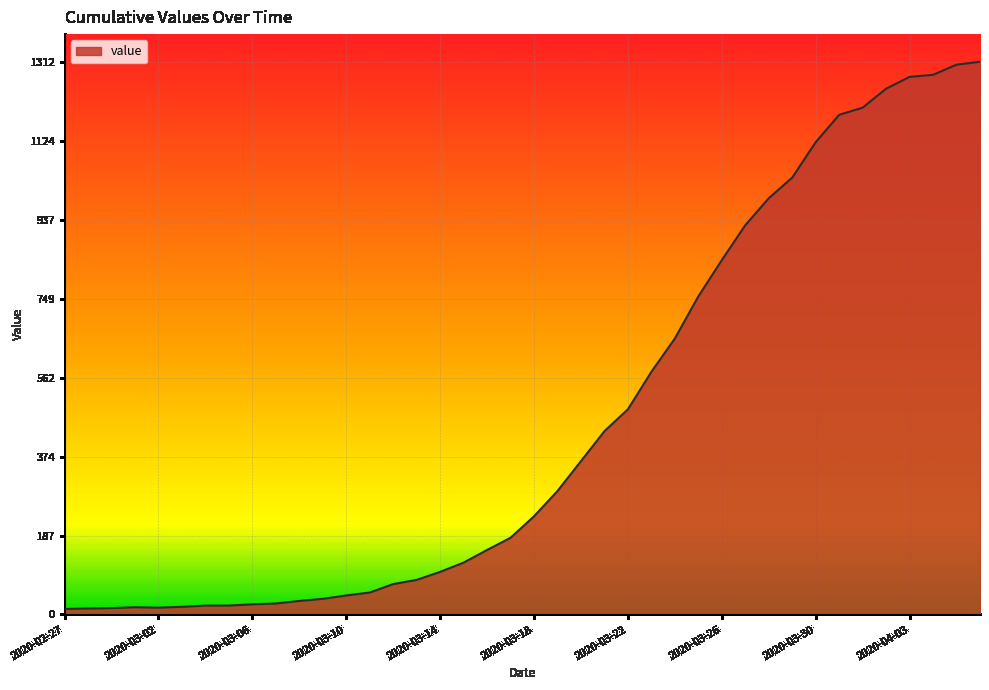

What is the maximum value shown in the chart?

1312